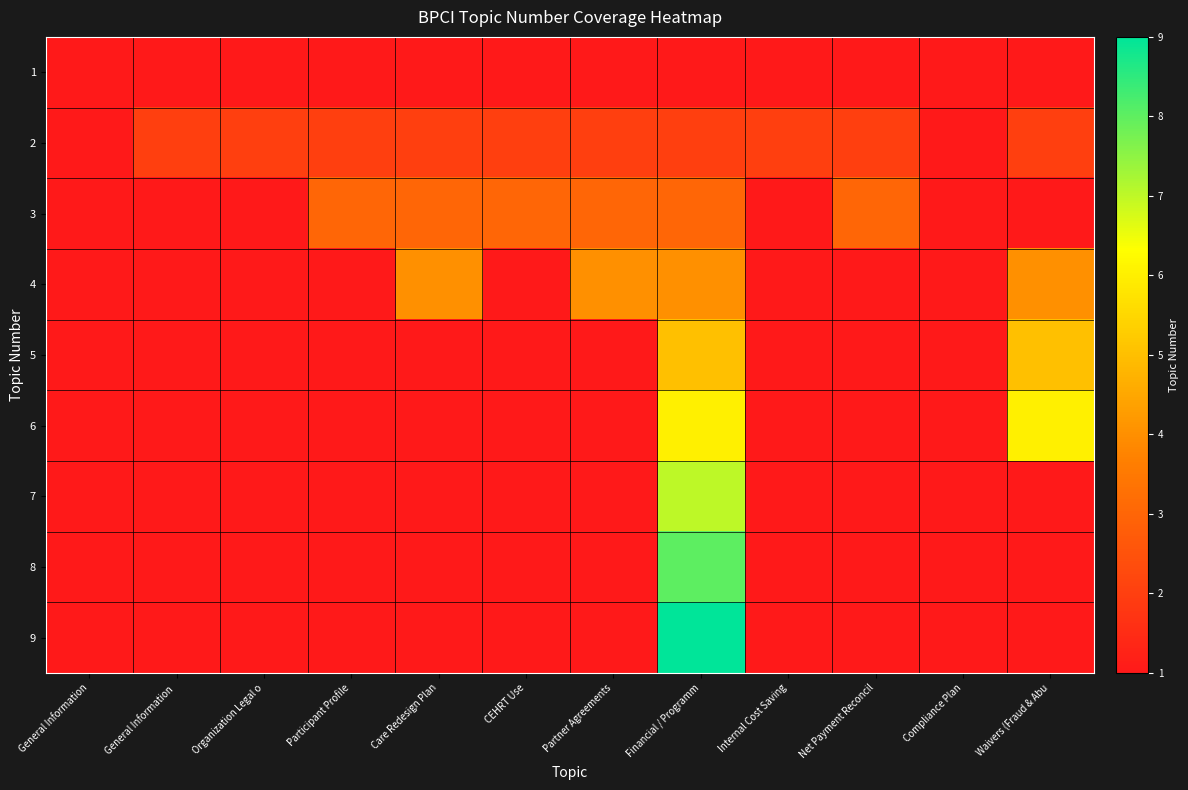

Which has a higher value, Care Redesign Plan or General Information?

Care Redesign Plan